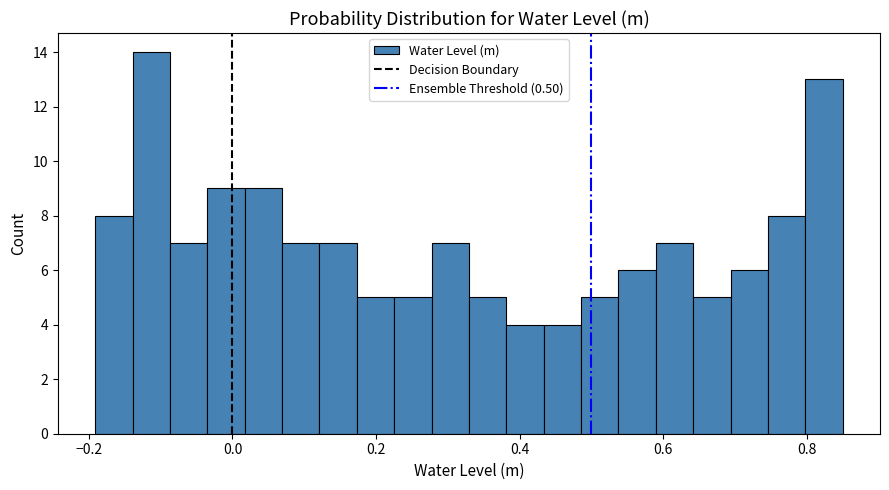

Around what value on the x-axis is the tallest bar? Give the approximate position of its centre, as read against the axis.

-0.12